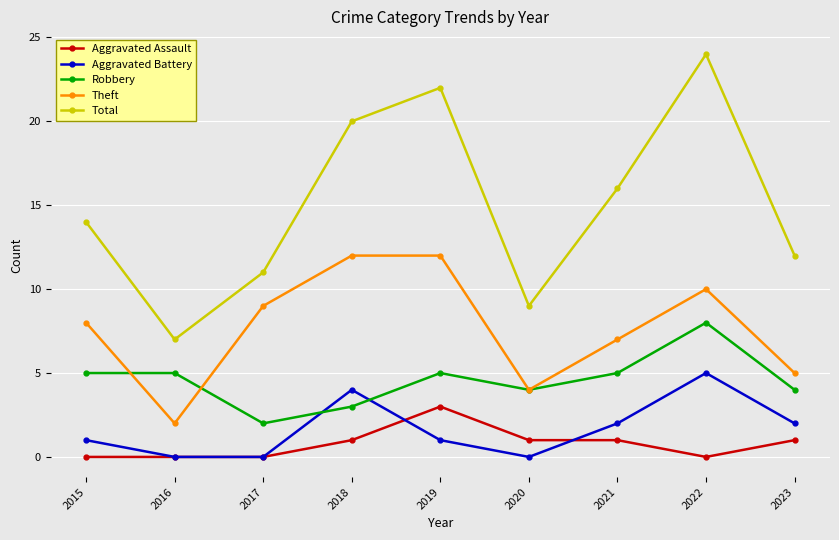

What is the maximum value for Aggravated Assault?

3